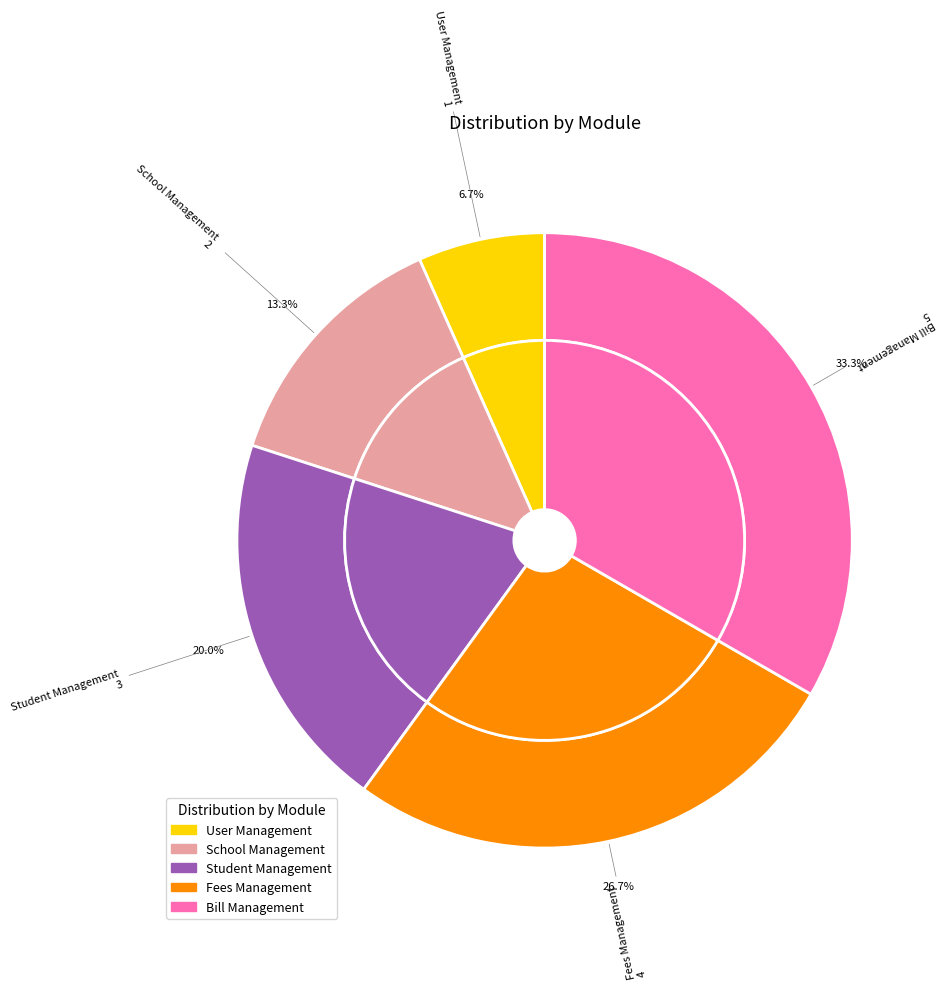

Is there any slice that represents more than half of the pie?

No